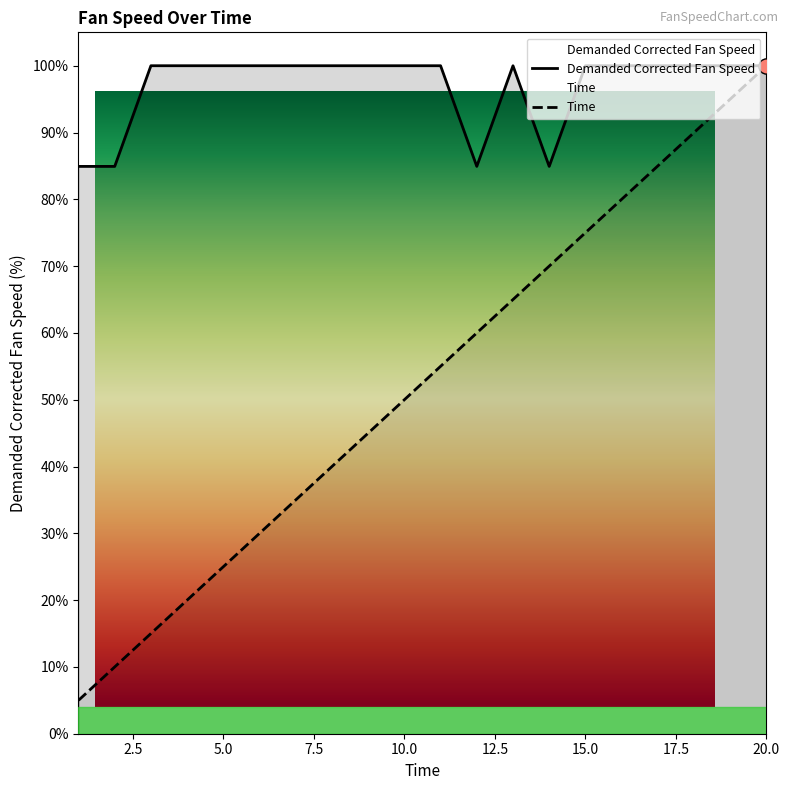

At how many categories does at least one series exceed 0?

20